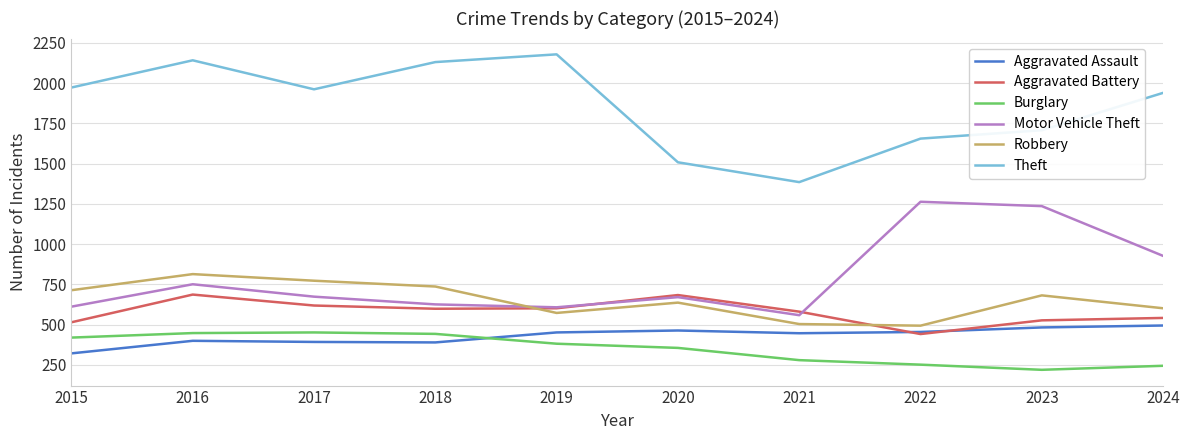

True or false: Burglary has a value of 420 at 2015.

True